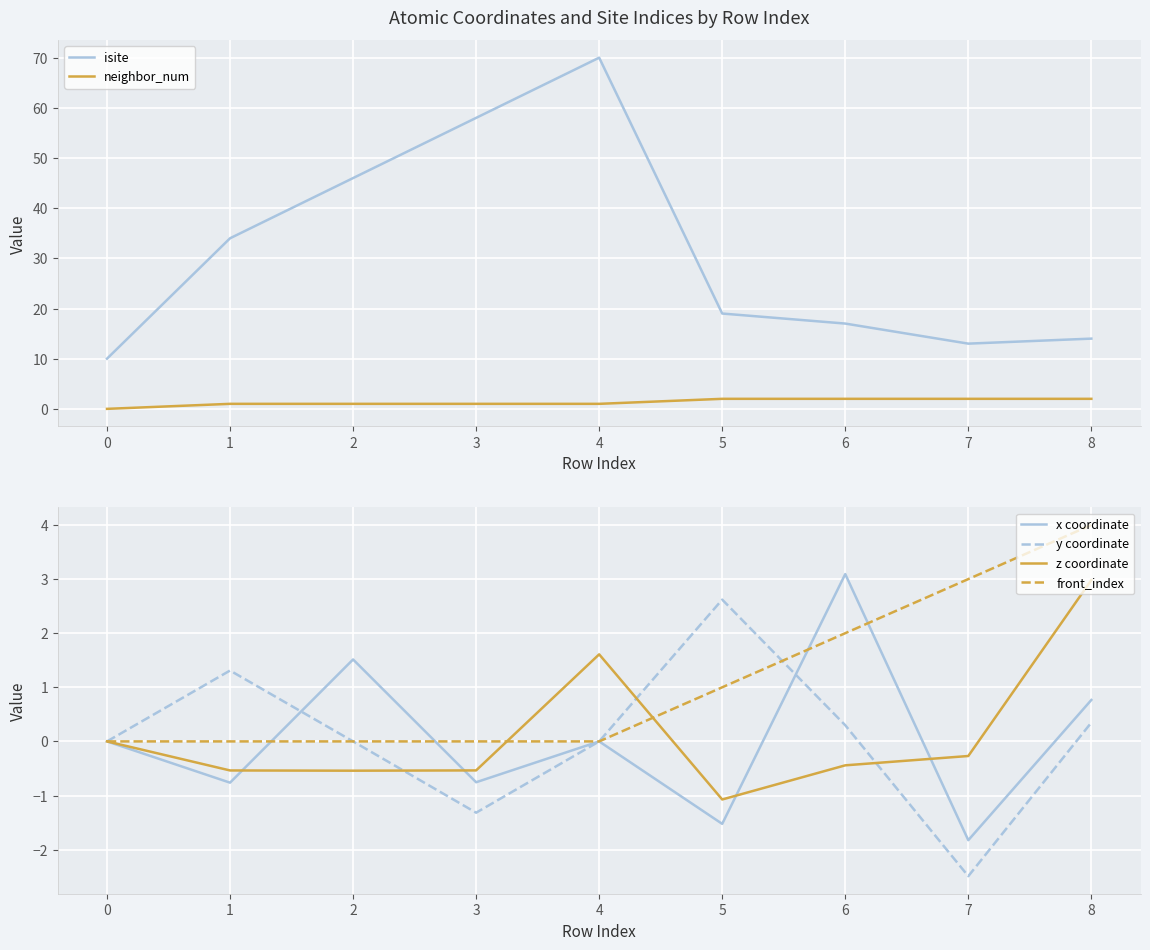

The y coordinate series shows 0.3 at 8. True or false?

True